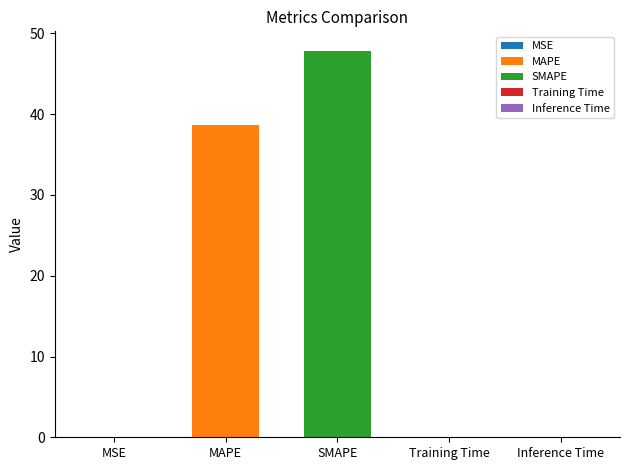

What is the difference between the values at SMAPE and MAPE?

9.2